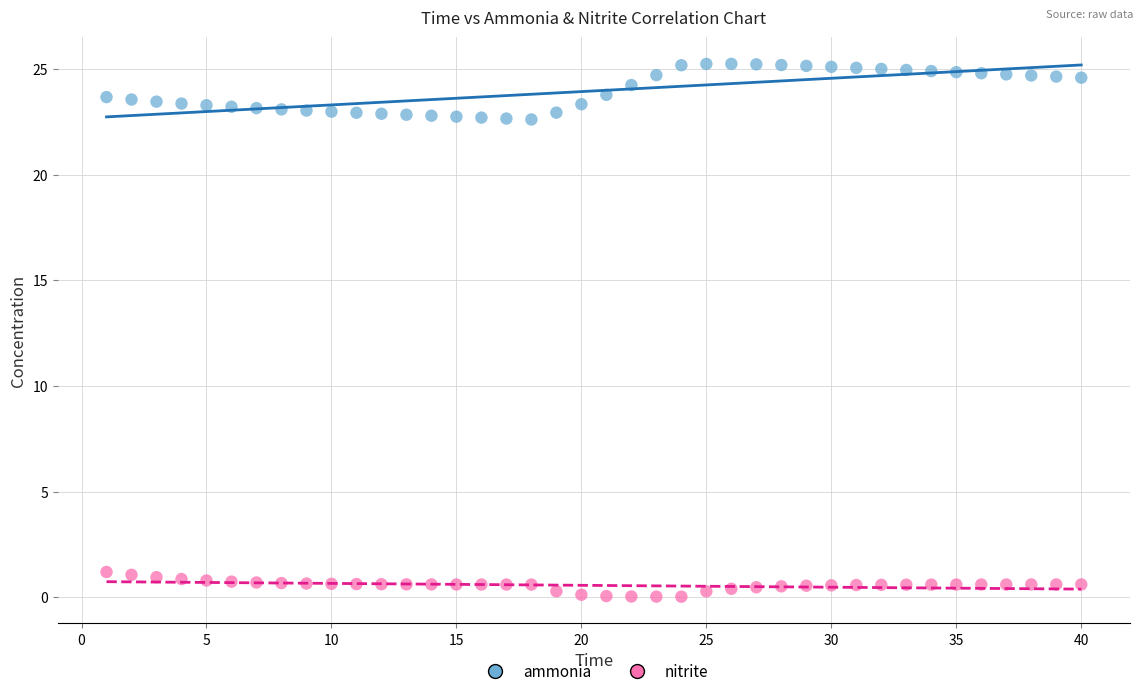

Across all data points, what is the range of X values (max minus min)?

39.0